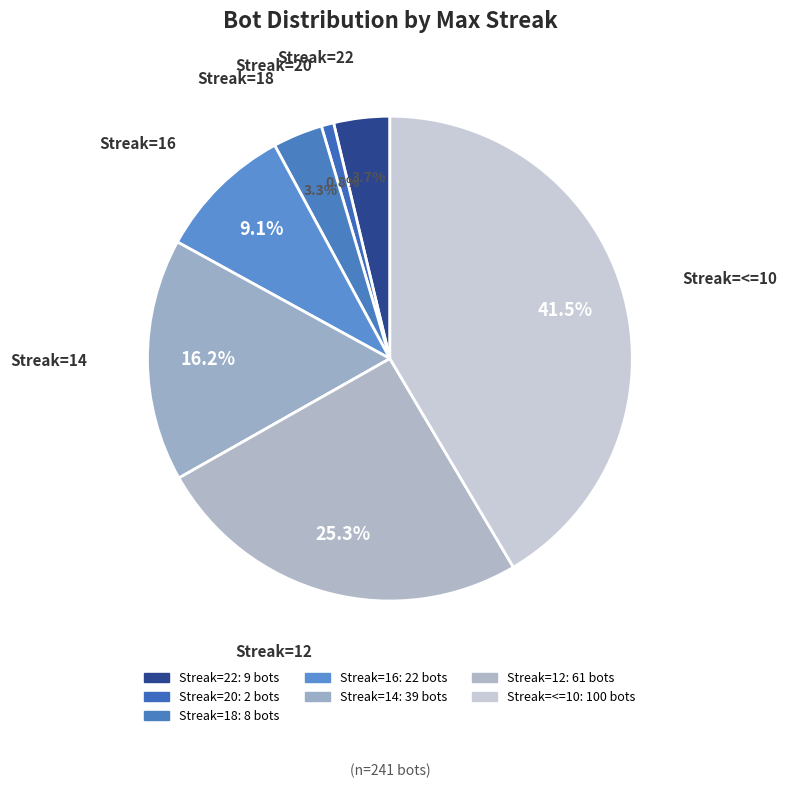

How many slices are in this pie chart?

7